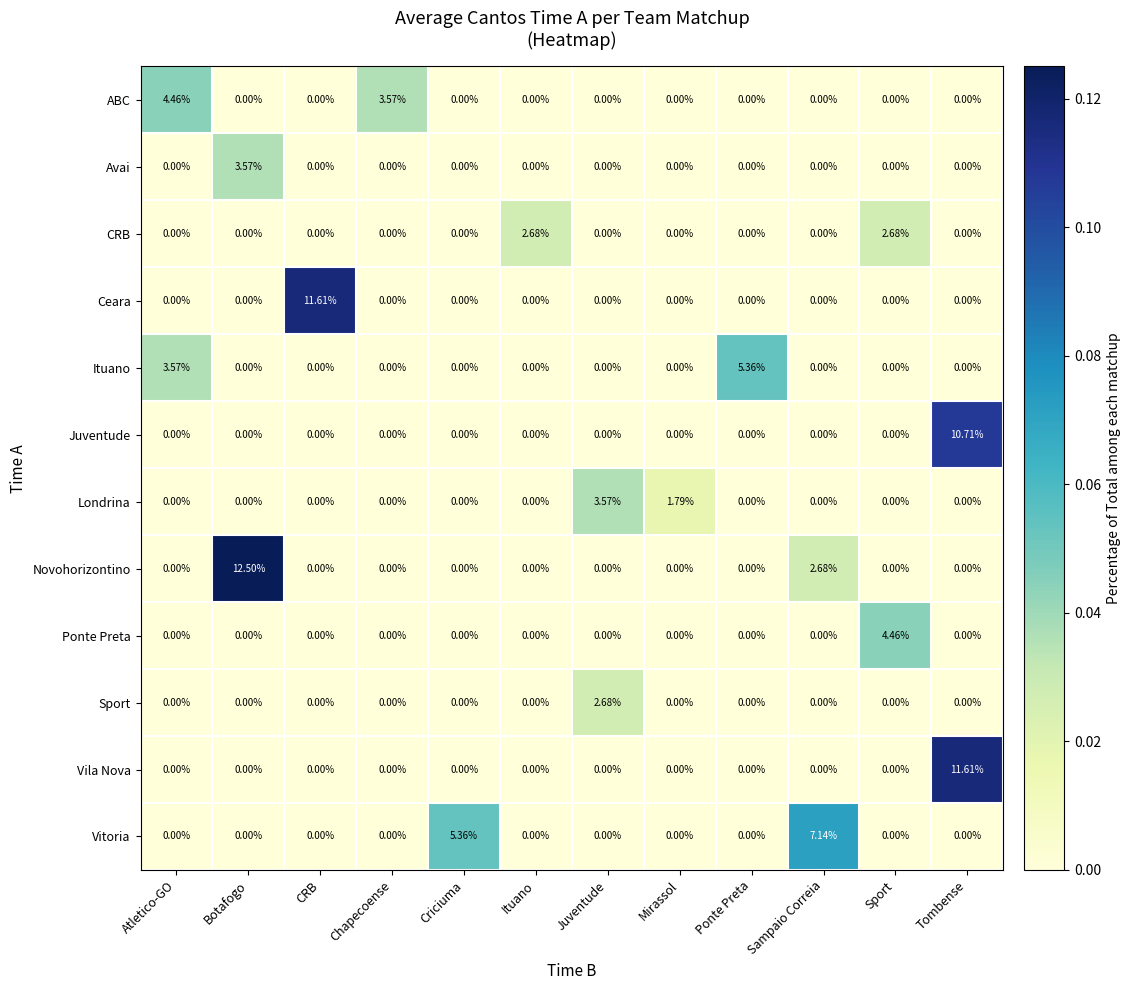

Which label corresponds to the largest value in the chart?

Botafogo